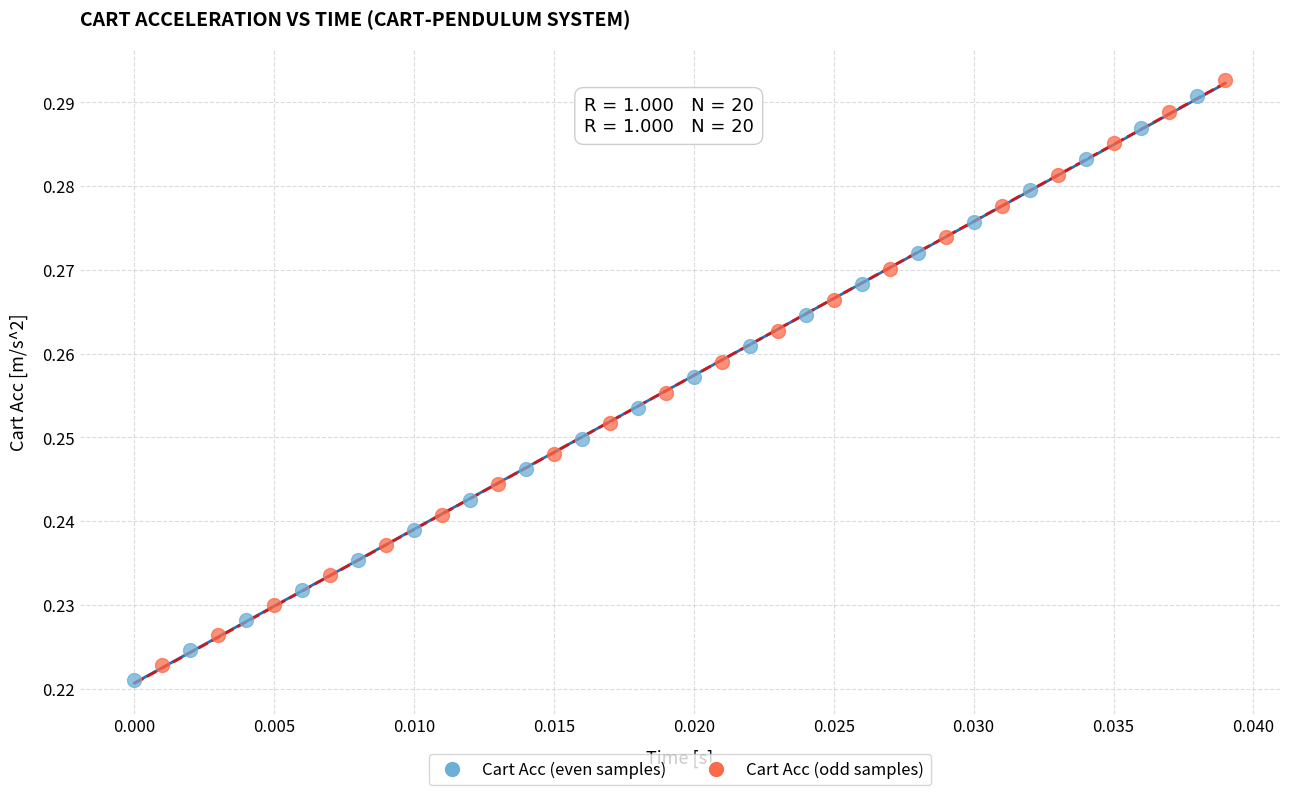

Which series has the largest Y range (max minus min)?

Cart Acc (odd samples)